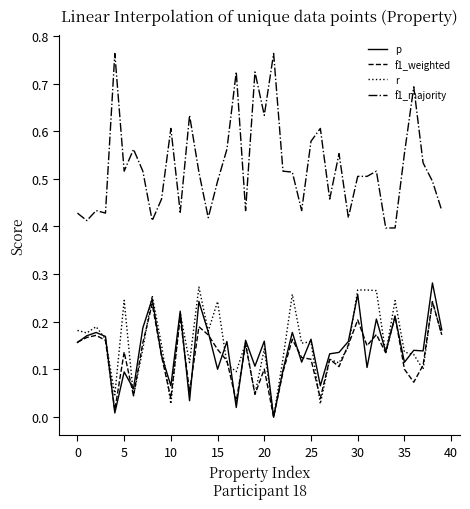

Which series has the widest spread of values?

f1_majority